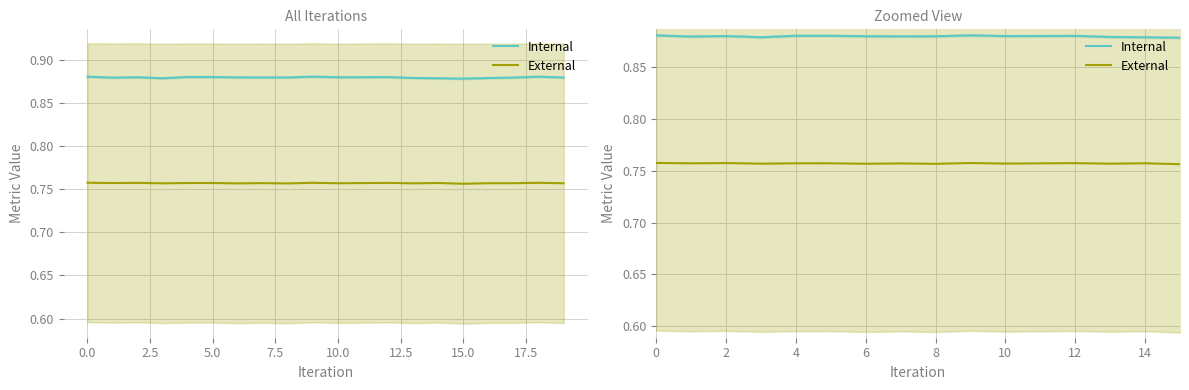

True or false: Internal and External intersect in this chart.

False